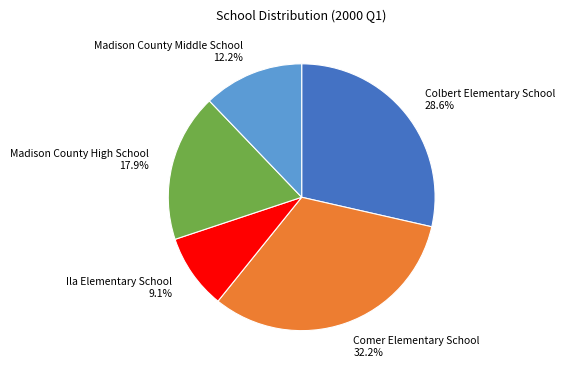

What portion of the pie excludes Comer Elementary School?

67.8%